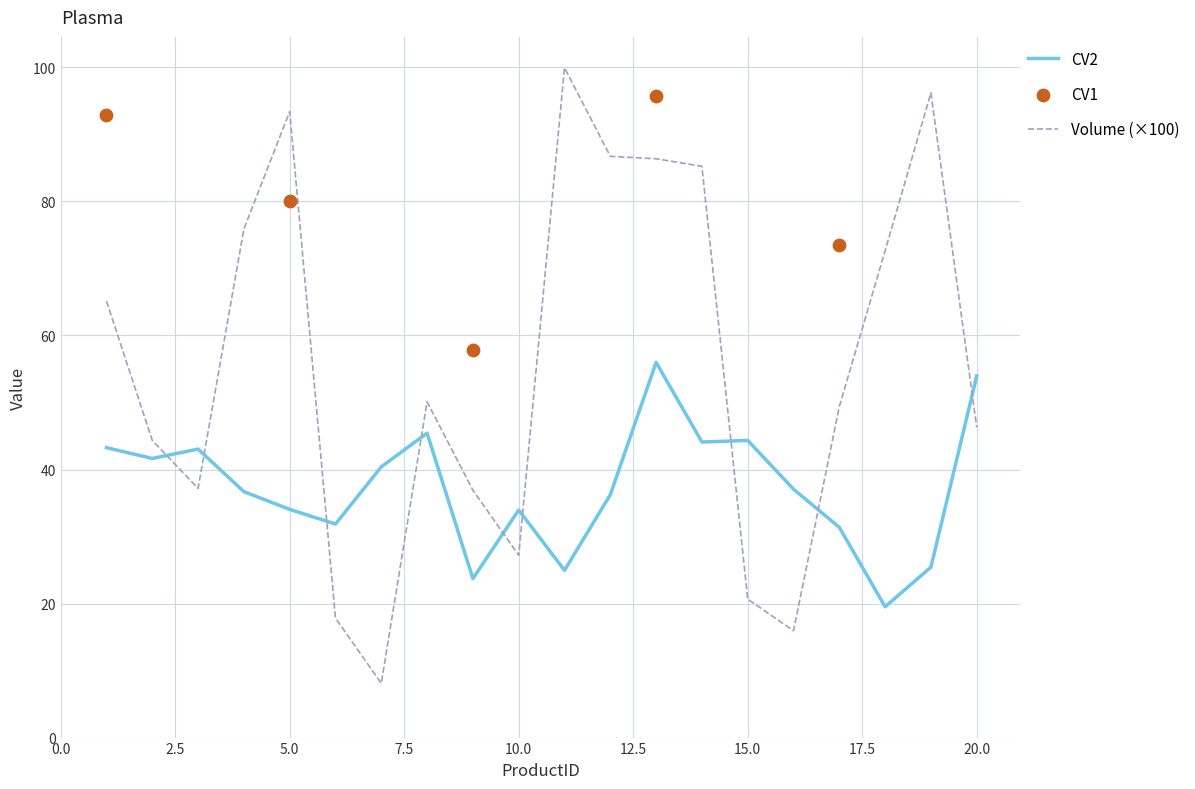

Which series reaches the maximum Y coordinate?

Volume